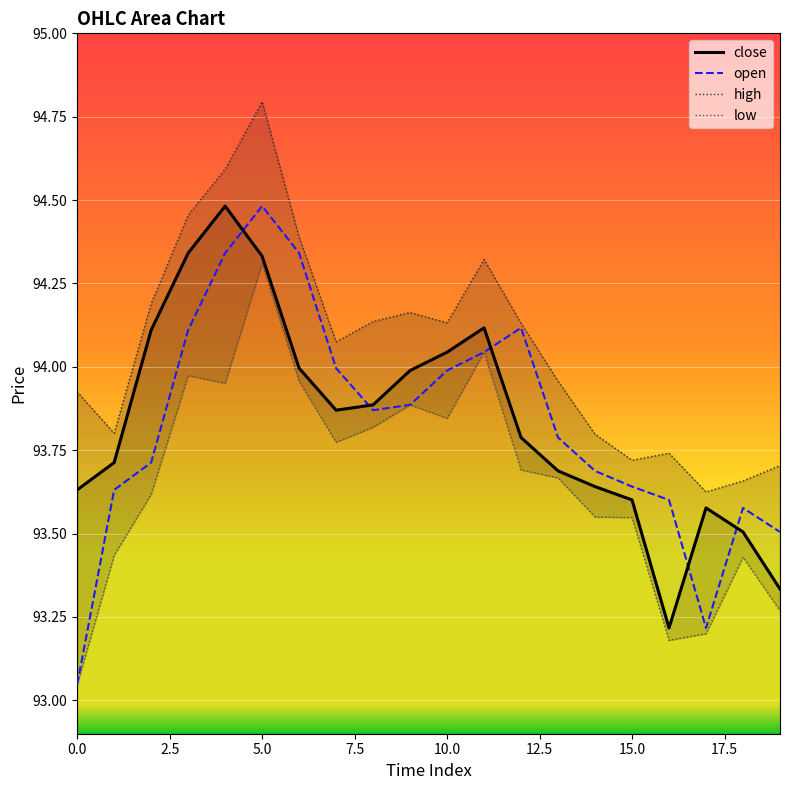

What is the highest value of the close series?

94.5